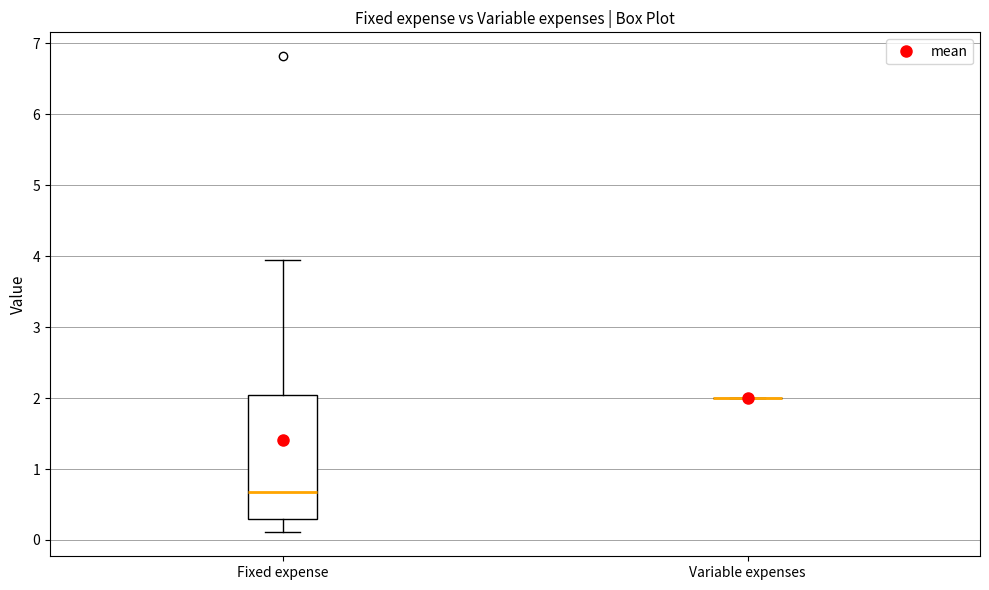

Reading left to right, transcribe this box plot: for each box, give where its median line is, the range the box spans, and where its two whiskers end, as read against the y-axis. The values are not printed on the chart, so give them approximately, as read against the axis.

Fixed expense: median 0.7, box 0.3 to 2.0, whiskers 0.1 to 3.9
Variable expenses: box collapsed to a line at 2.0, whiskers 2.0 to 2.0